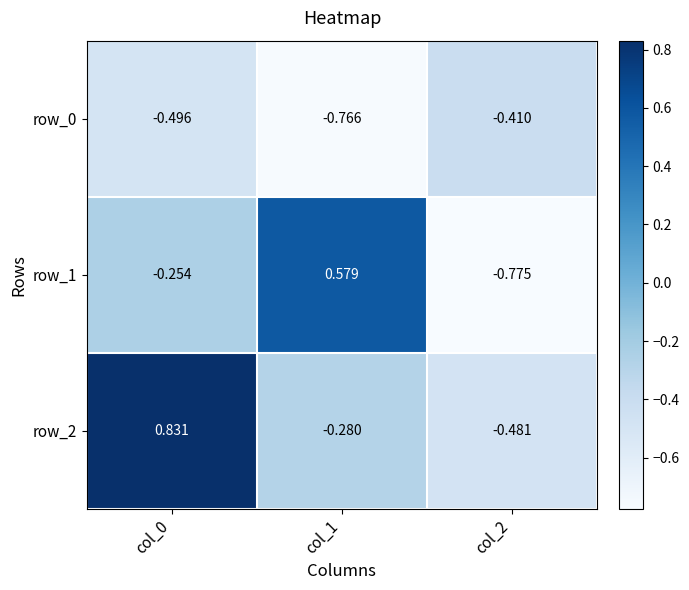

At which category does the chart reach its peak across all series?

col_0